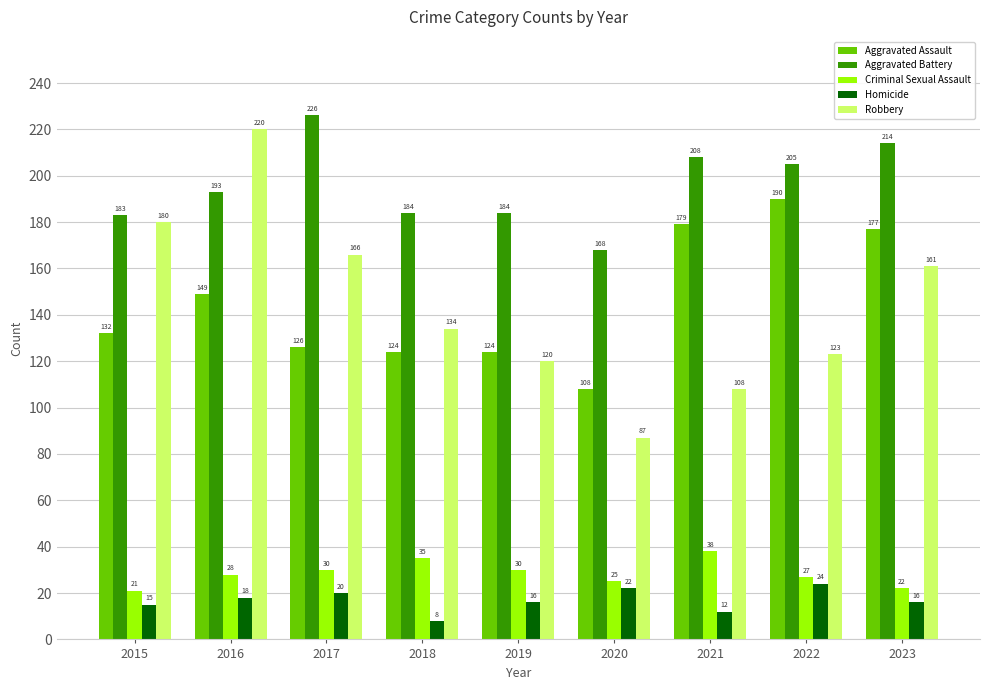

What is the minimum value for Robbery?

87